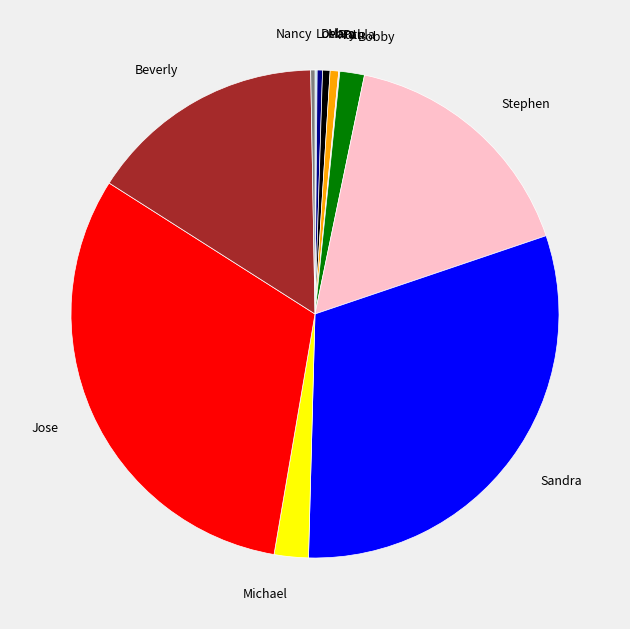

Which category has the biggest portion of the pie?

Jose